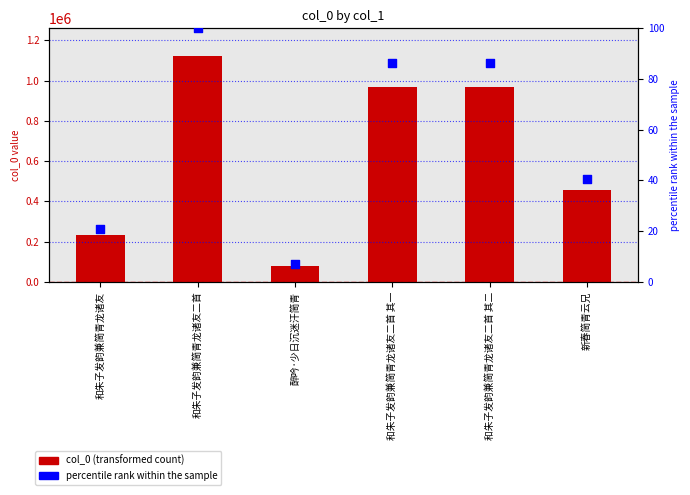

Which series has the widest spread of Y values?

col_0